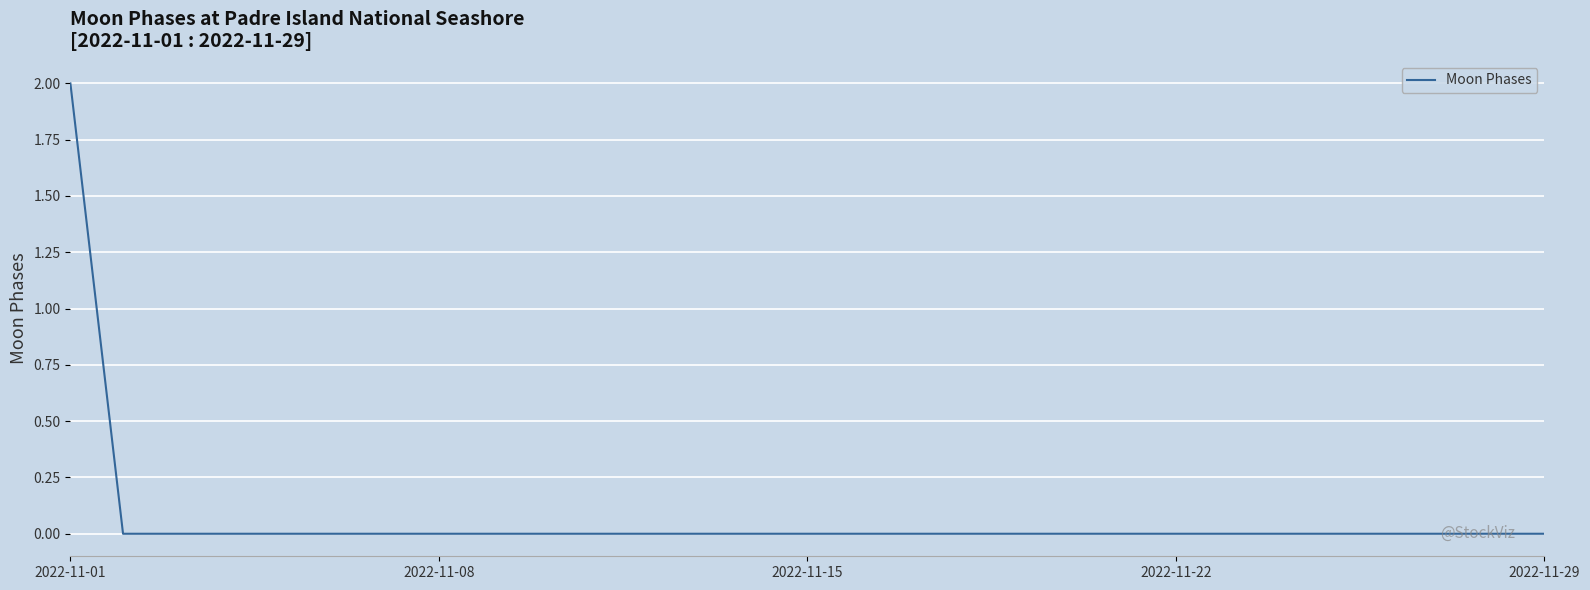

How many values are between 0 and 1?

28